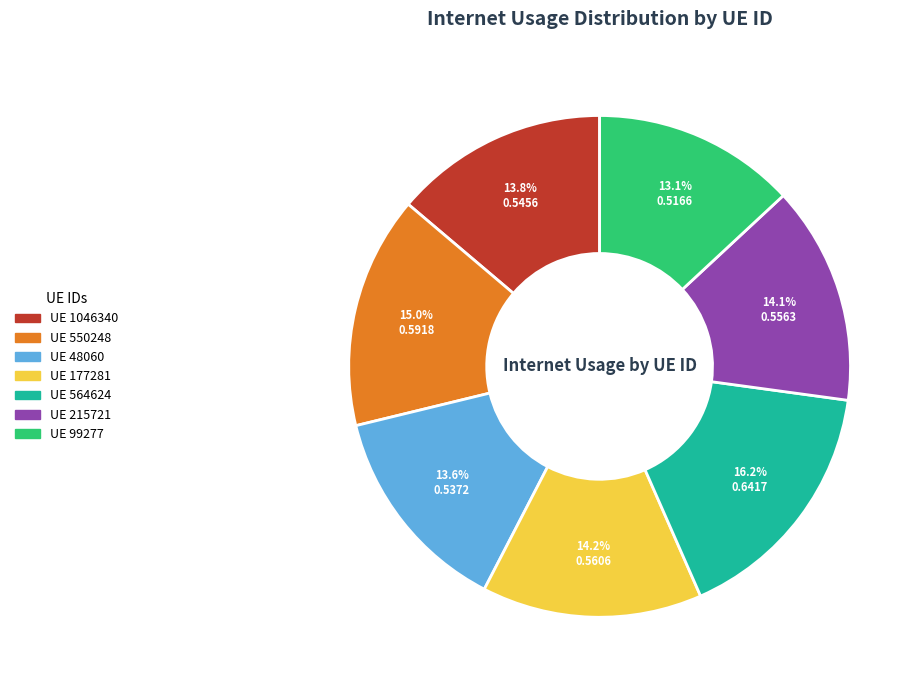

To the nearest percent, what is the difference between the largest and smallest slice percentages?

3%